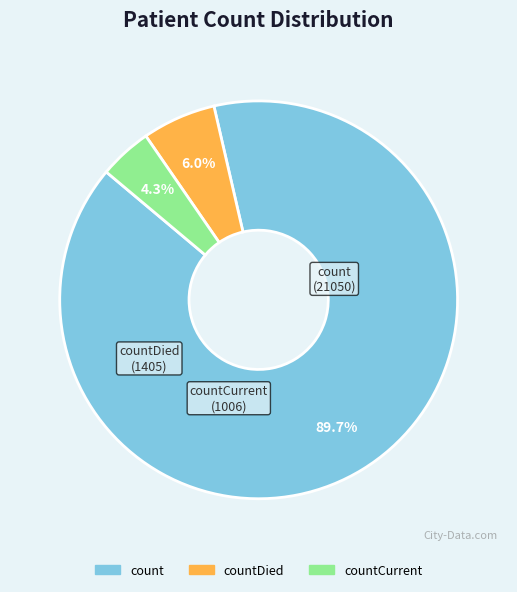

The count slice represents 90% of the pie. True or false?

True